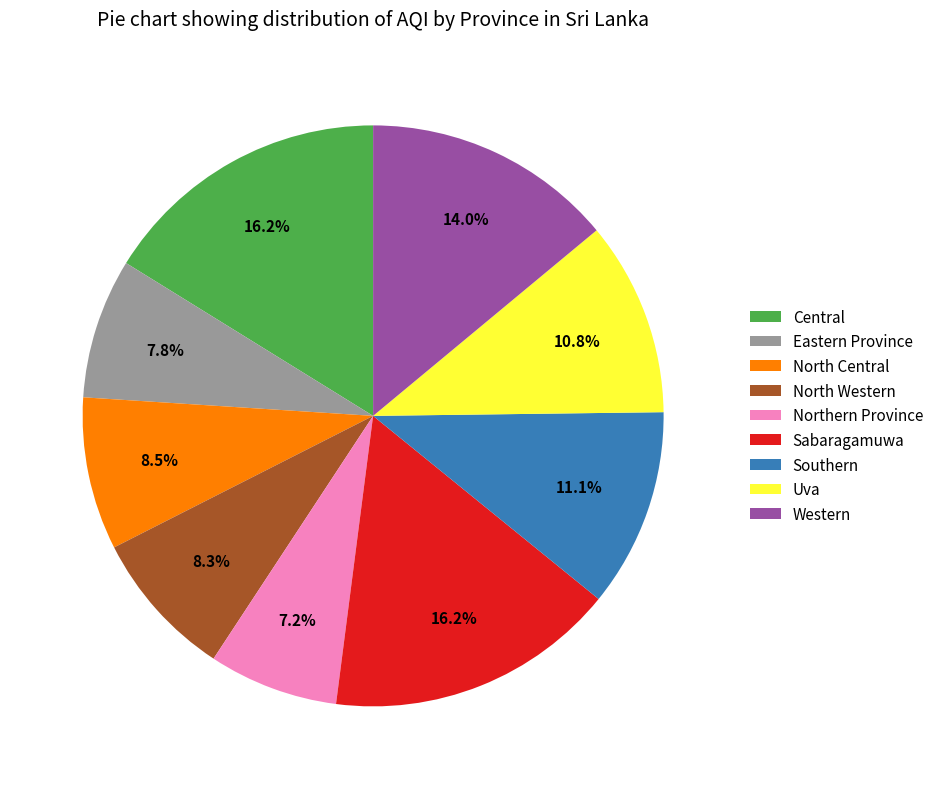

Which slice is the smallest?

Northern Province